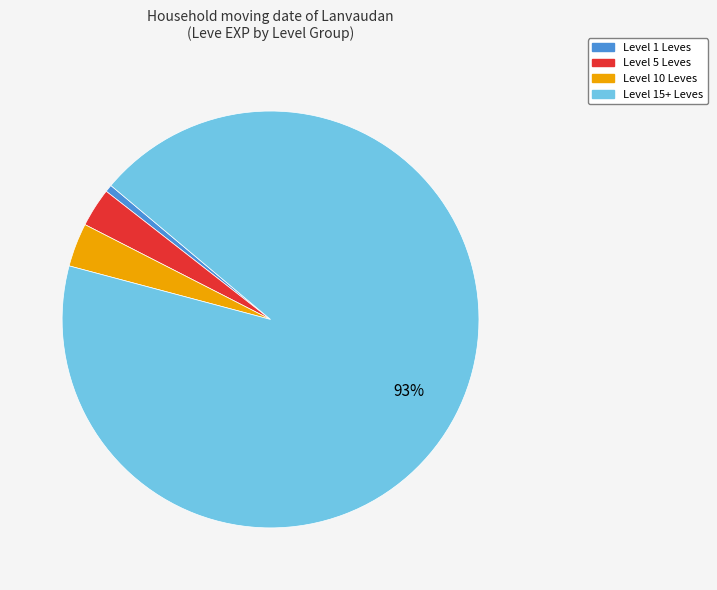

Is there a majority slice in this chart?

Yes